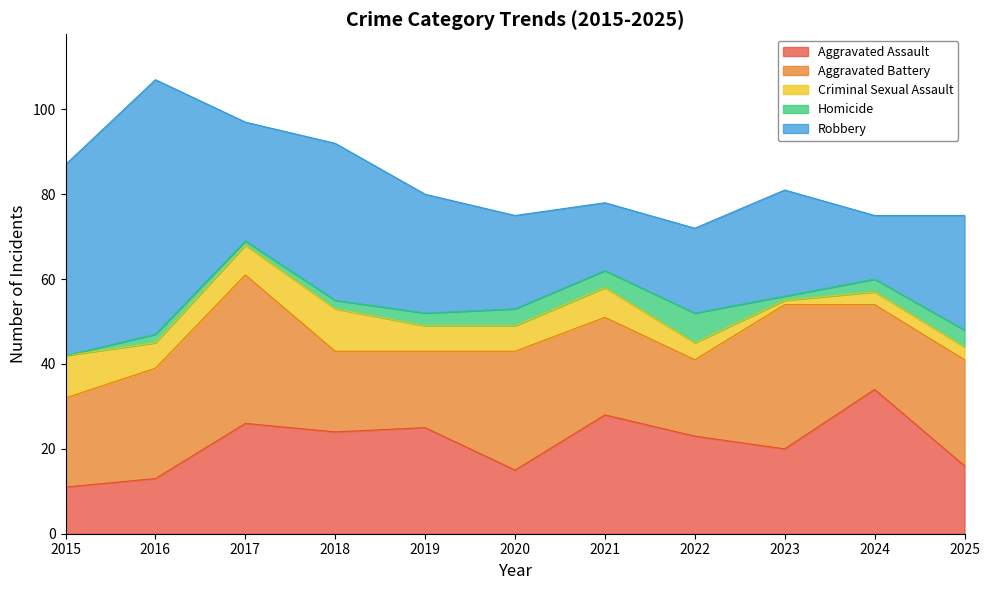

Which has a higher value, 2022 or 2020?

2022